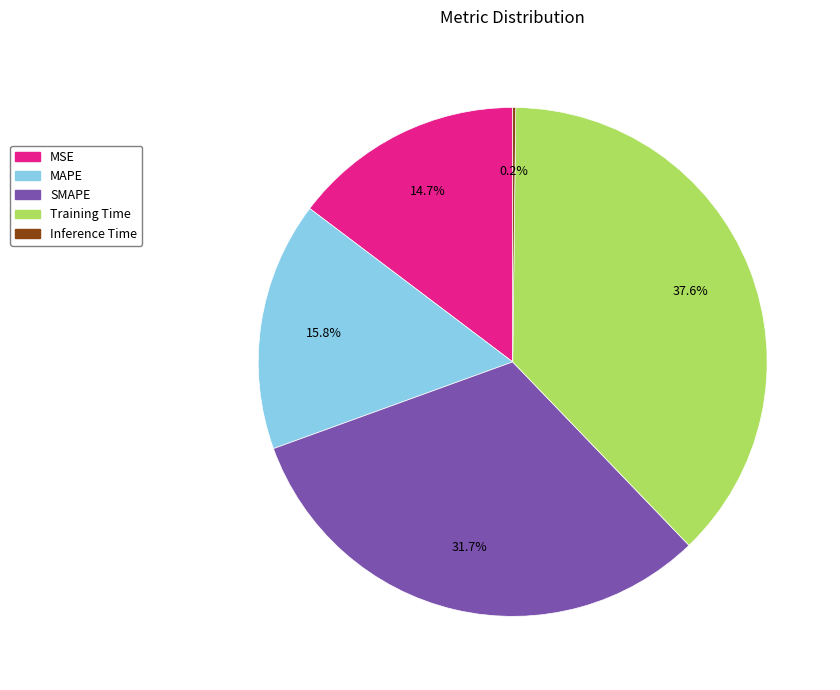

To the nearest percent, what portion does MSE represent?

15%